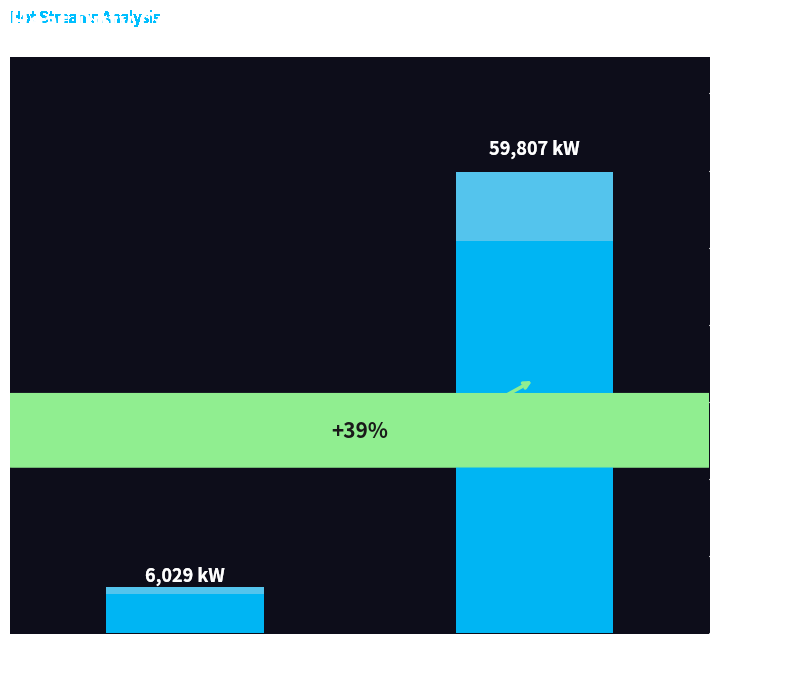

What is the value of the 1st bar from the left?

6029.2